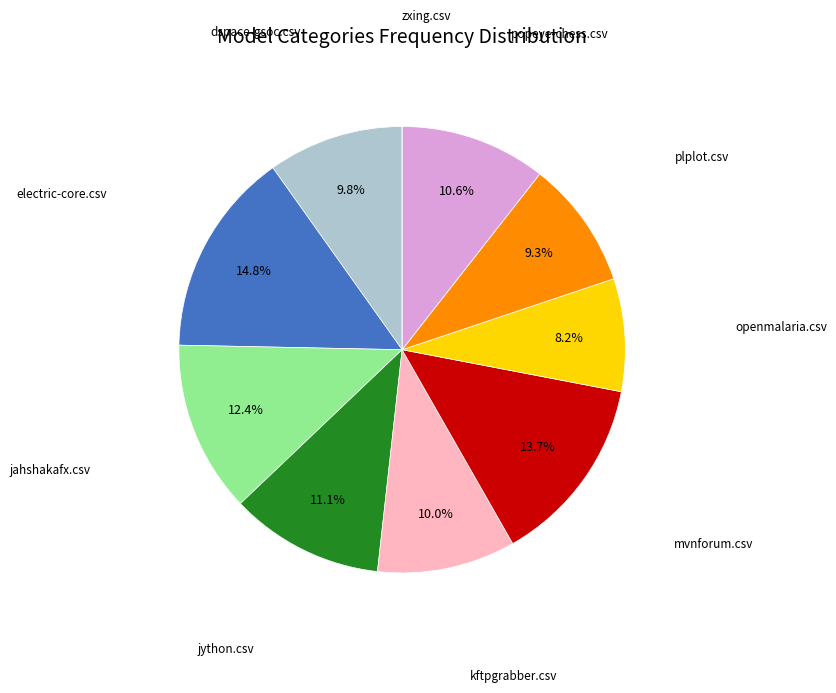

How many segments does this pie chart have?

10